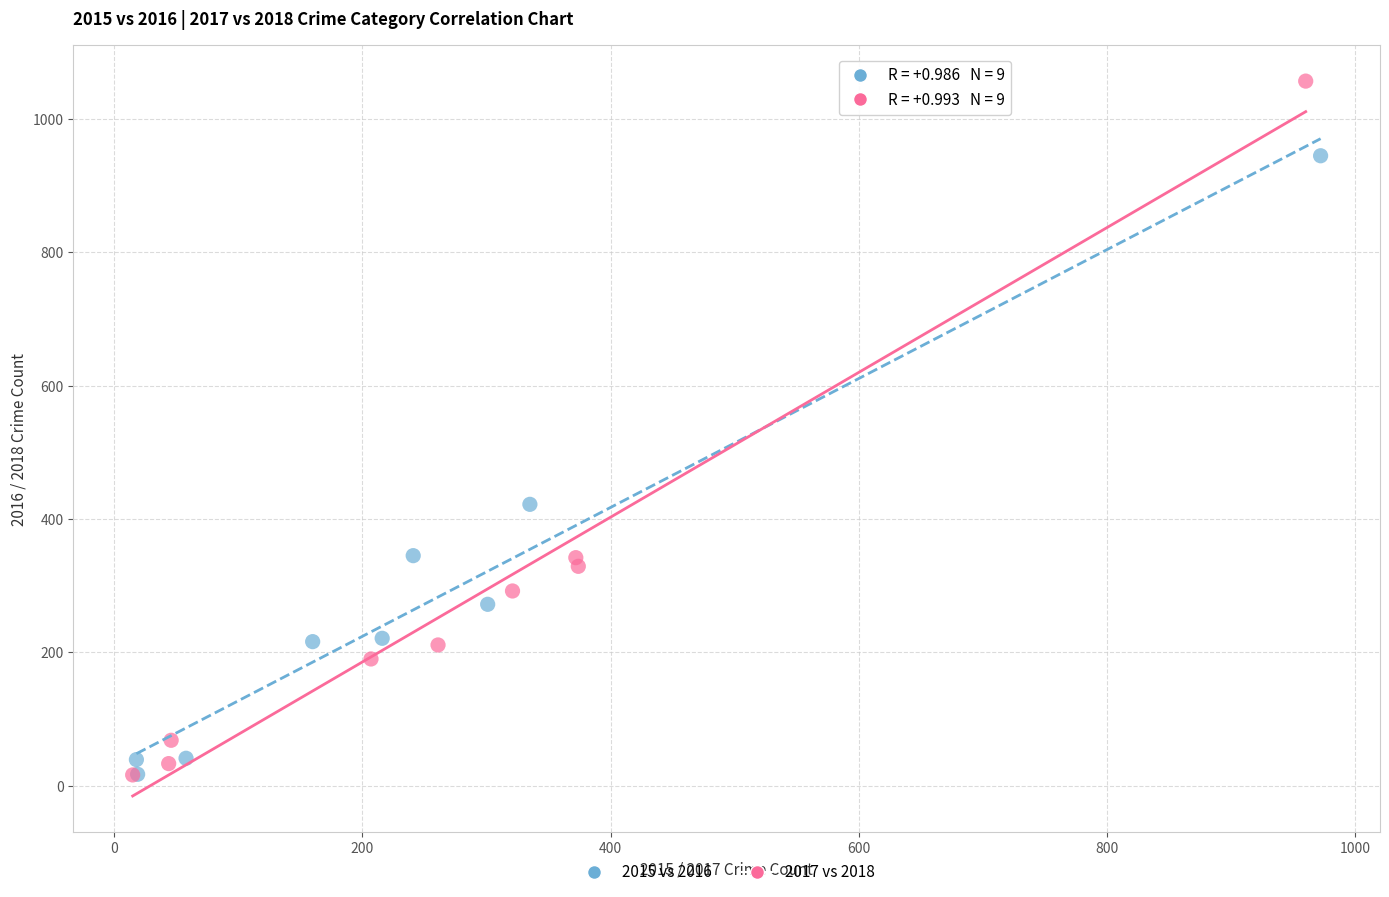

What are all the series names shown in the legend?

2015 vs 2016, 2017 vs 2018